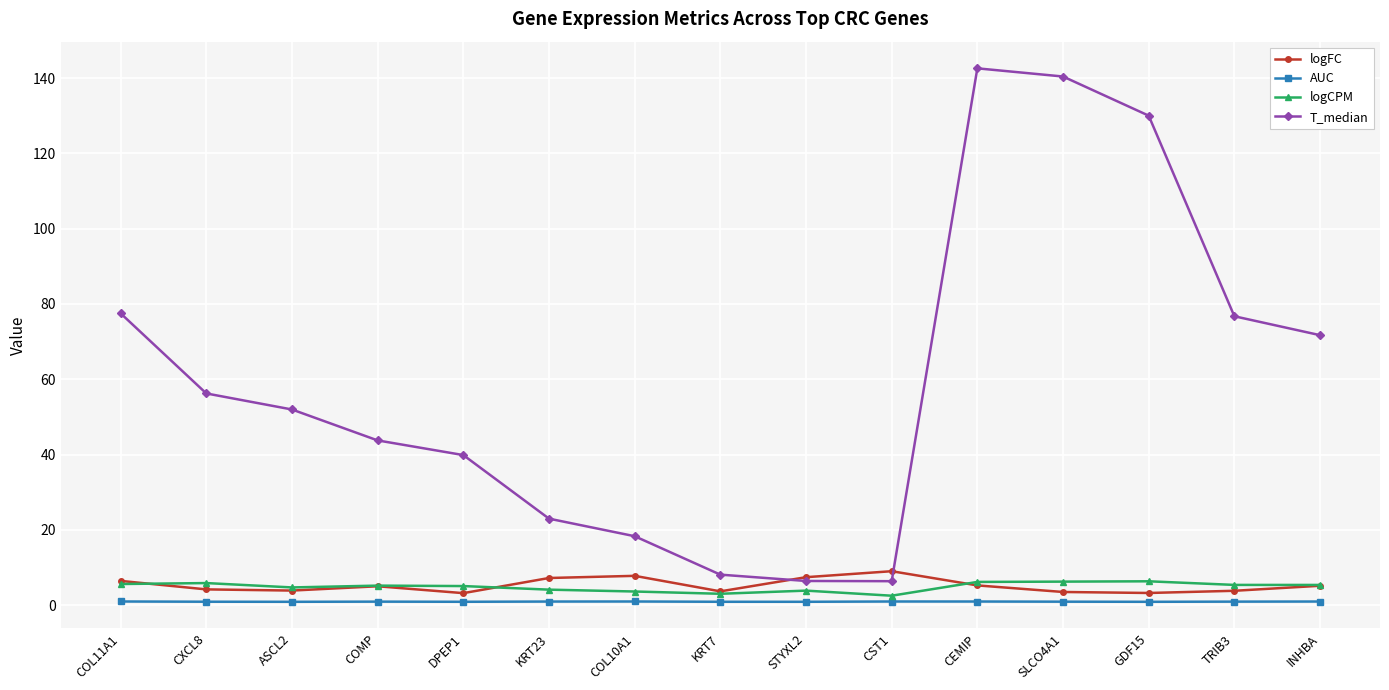

In logFC, how many points are lower than both neighbors (excluding endpoints)?

4